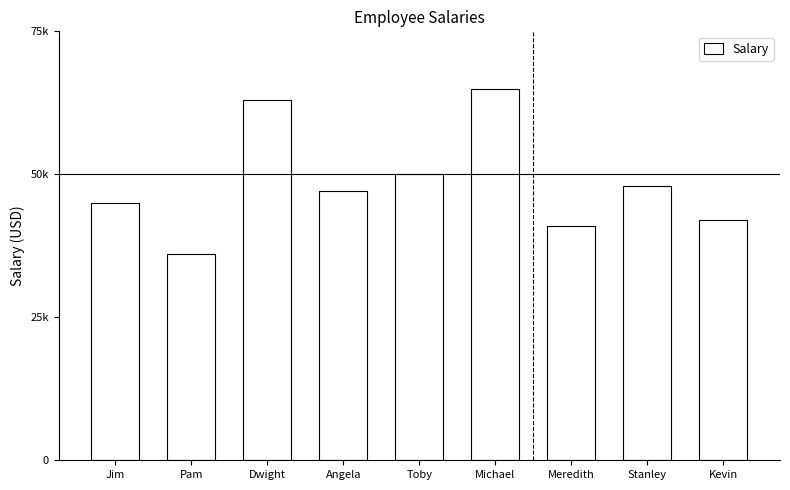

What is the sum of the values at Jim and Michael?

110000